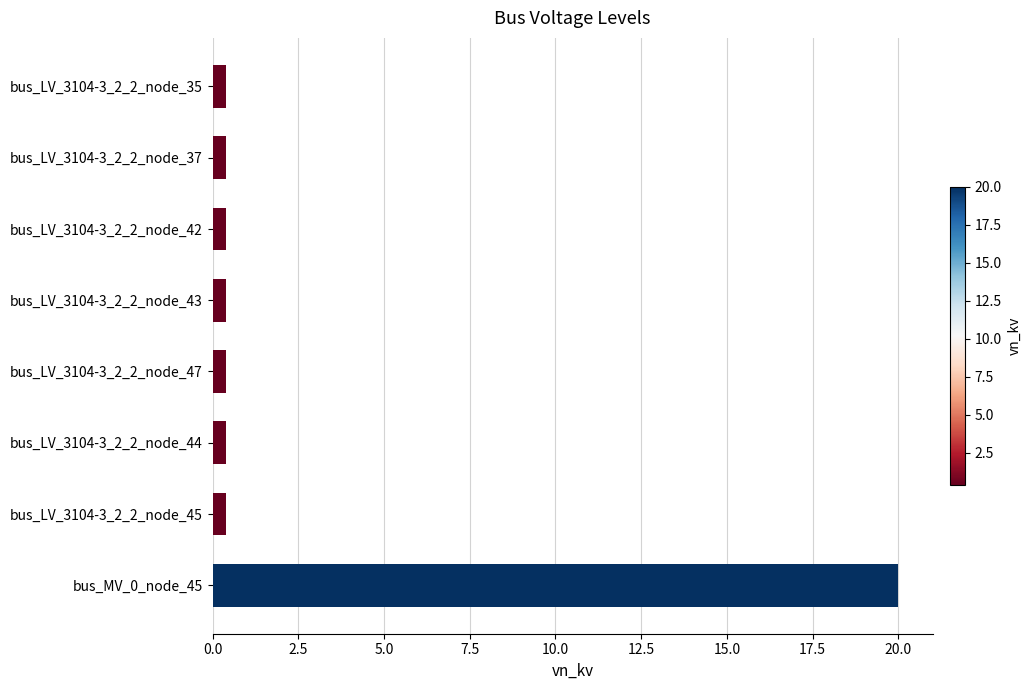

What is the label of the 4th bar from the top?

bus_LV_3104-3_2_2_node_43